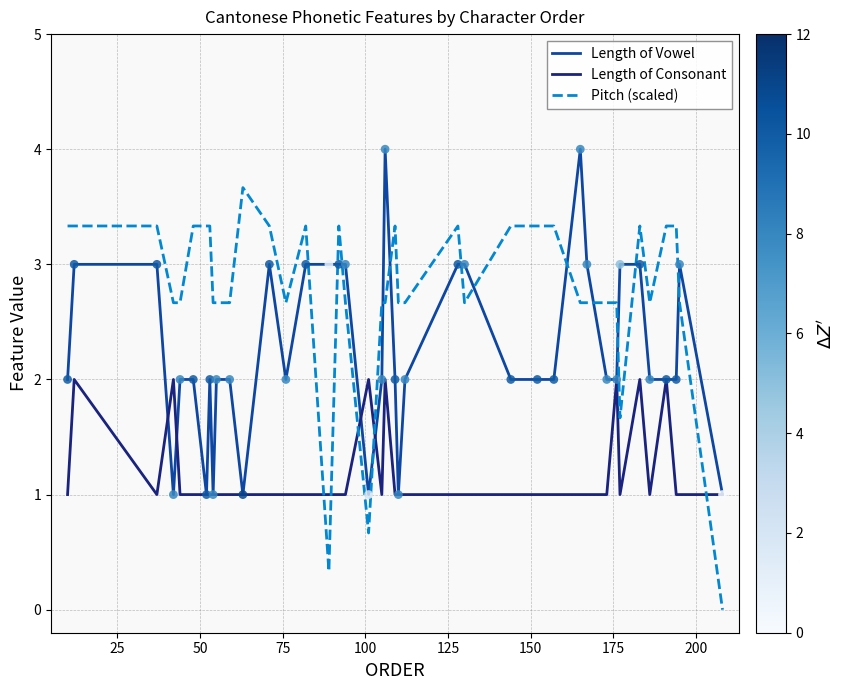

Which series has the largest total across all categories?

Pitch (scaled)